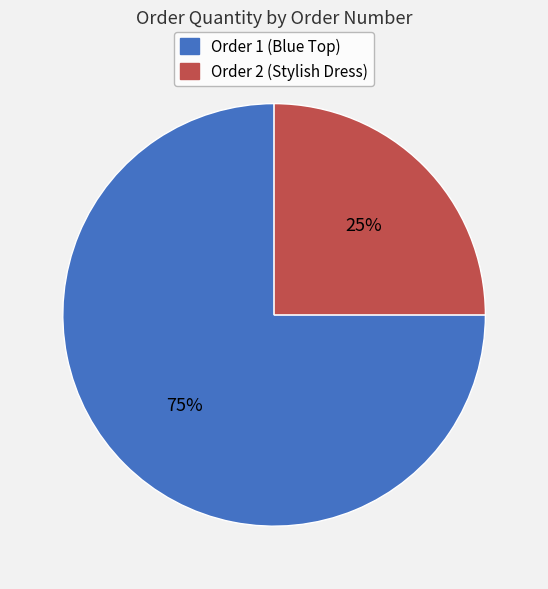

Count the number of slices in the pie.

2